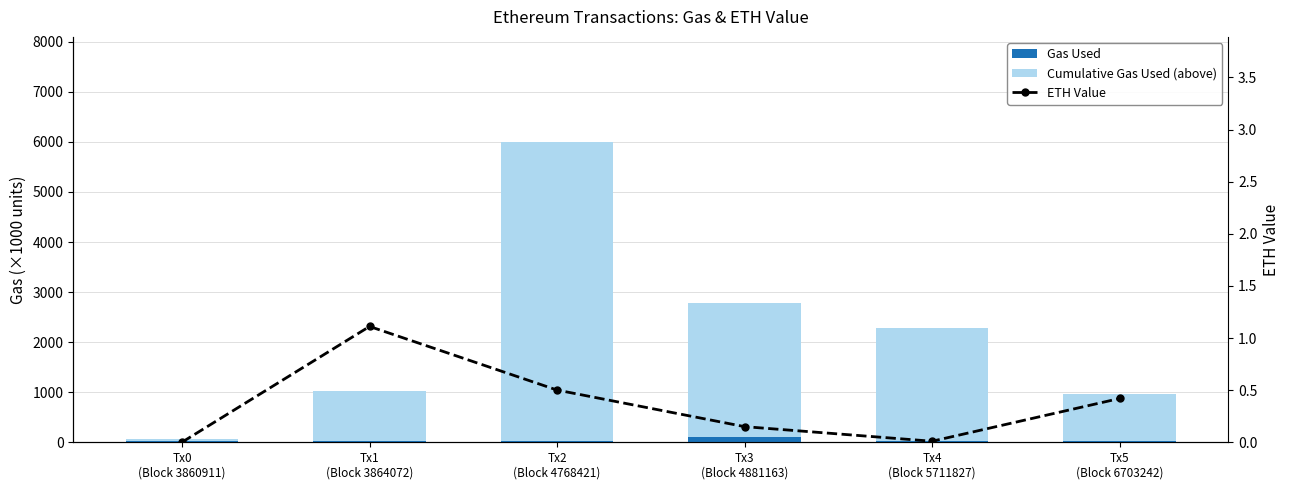

How many categories are shown in the chart?

6